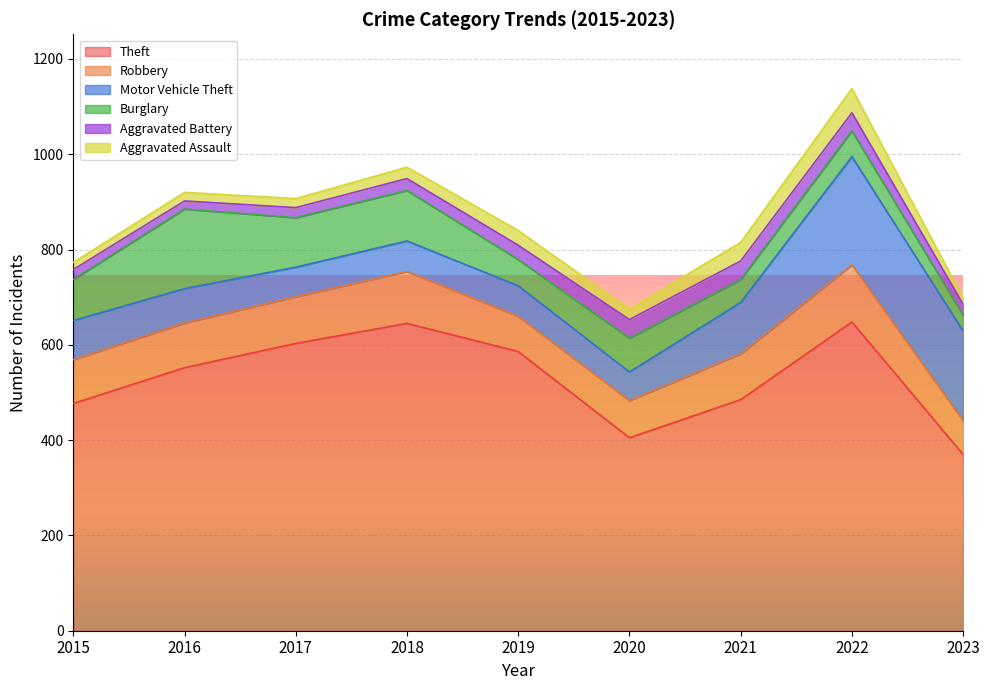

Reading left to right, extract all data points from this chart.

Theft: 2015=477	2016=552	2017=603	2018=645	2019=586	2020=405	2021=485	2022=648	2023=370
Robbery: 2015=92	2016=94	2017=98	2018=109	2019=74	2020=78	2021=96	2022=120	2023=71
Motor Vehicle Theft: 2015=82	2016=72	2017=62	2018=64	2019=64	2020=60	2021=108	2022=227	2023=188
Burglary: 2015=86	2016=167	2017=104	2018=106	2019=55	2020=71	2021=48	2022=54	2023=33
Aggravated Battery: 2015=21	2016=17	2017=21	2018=25	2019=30	2020=39	2021=39	2022=38	2023=23
Aggravated Assault: 2015=15	2016=18	2017=19	2018=24	2019=31	2020=22	2021=39	2022=51	2023=13